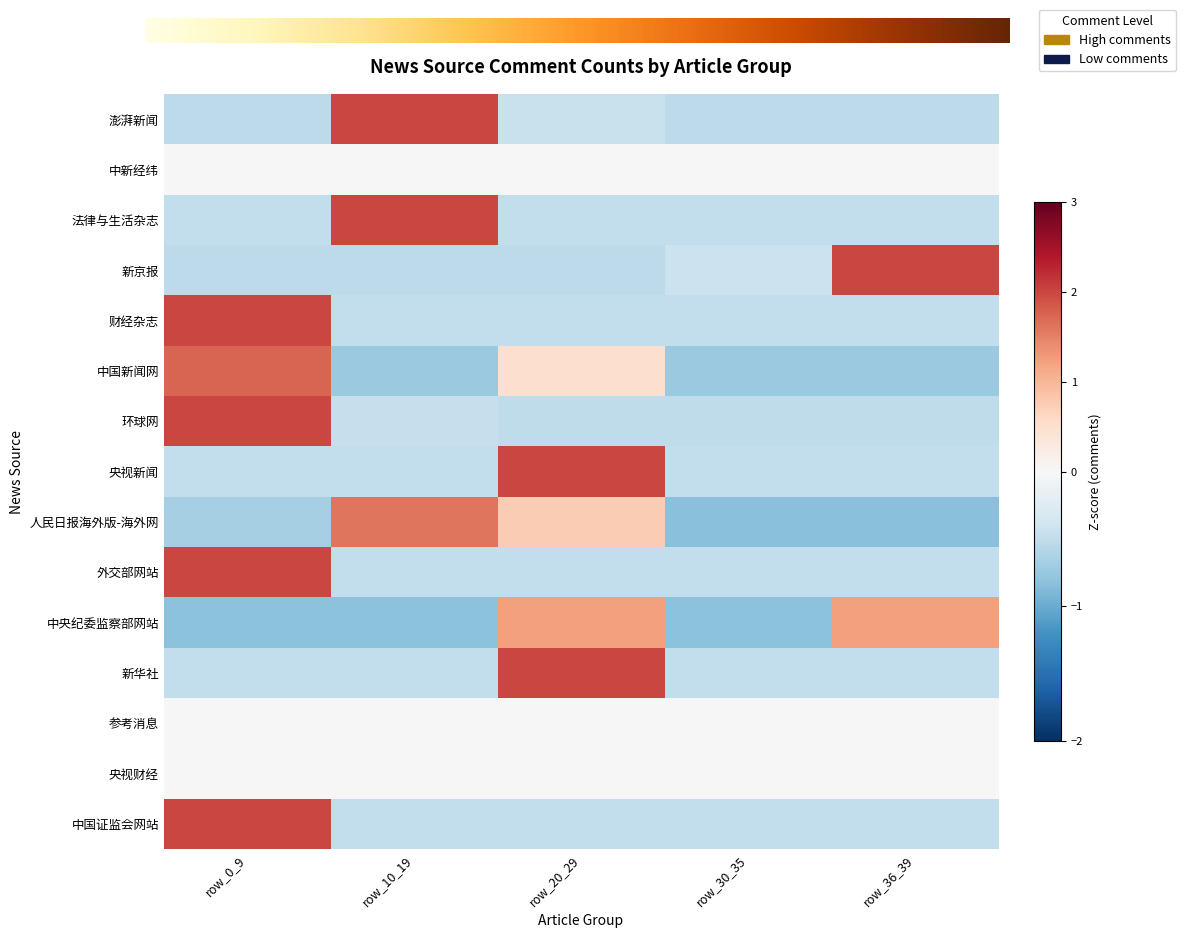

Between row_0_9 and row_36_39, which series saw the biggest shift?

新京报